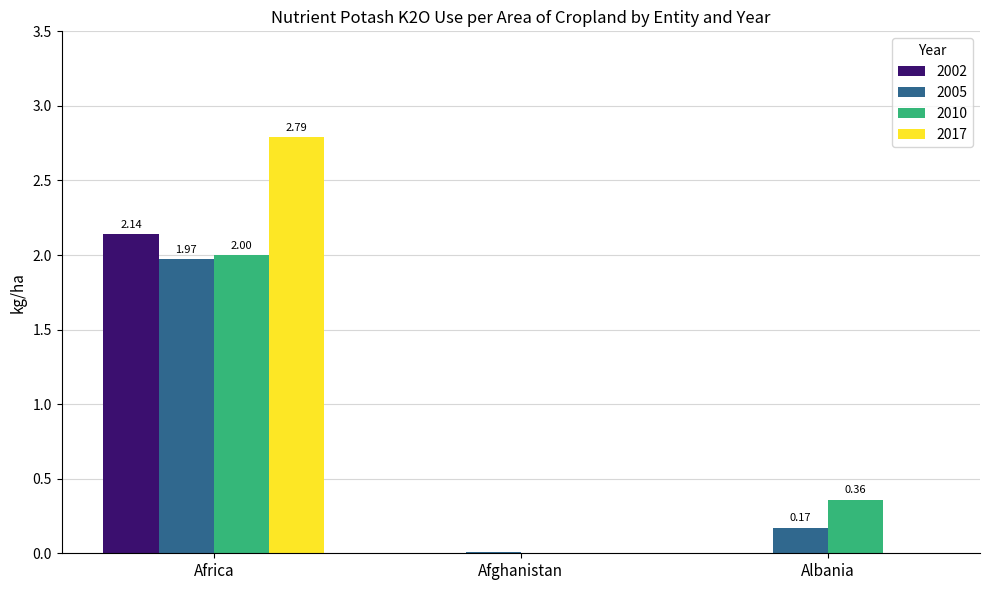

Which series has the largest total across all categories?

2017